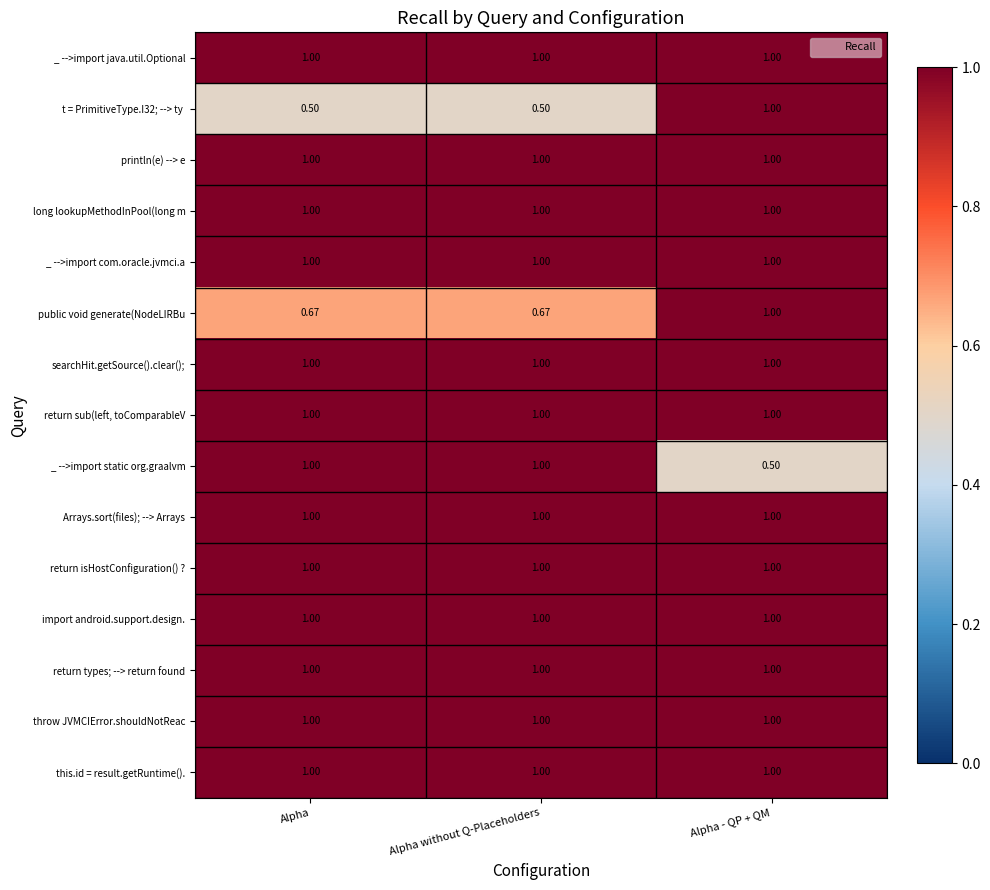

What is the greatest value displayed?

1.0